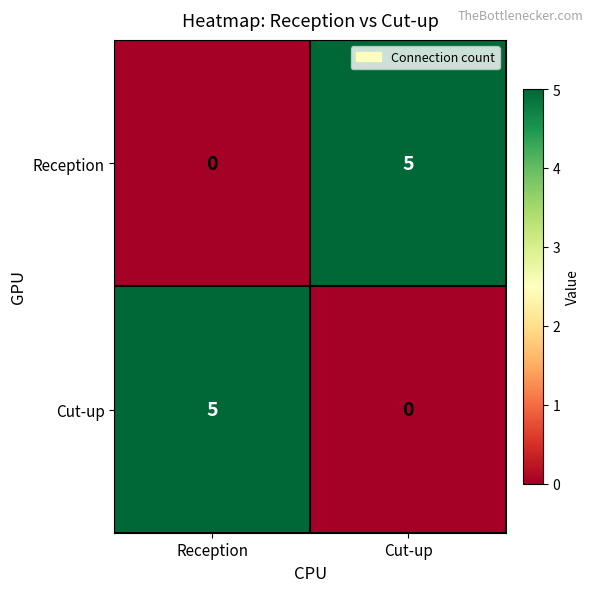

What is the greatest value displayed?

5